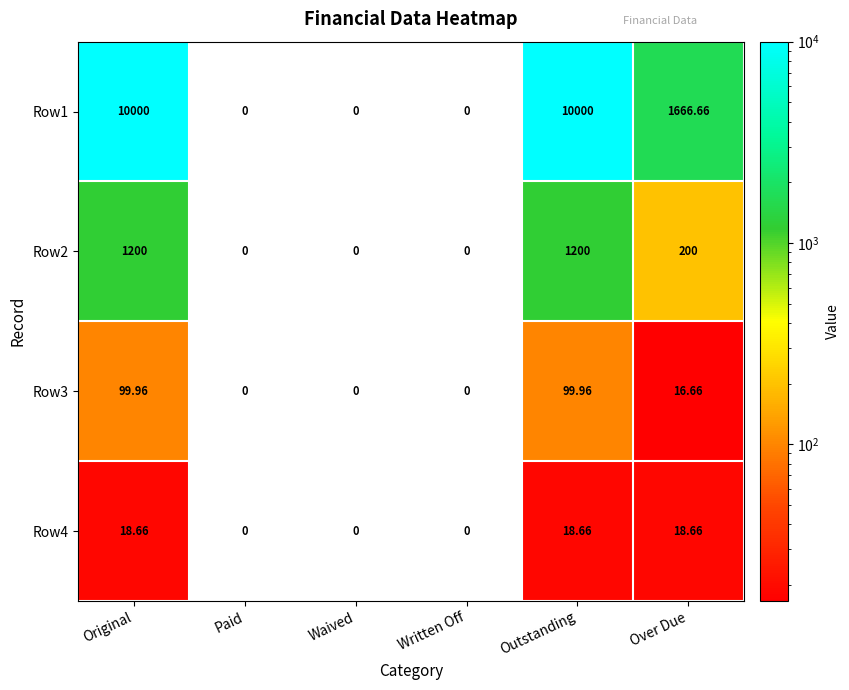

How many positive values does the Row4 series have?

3